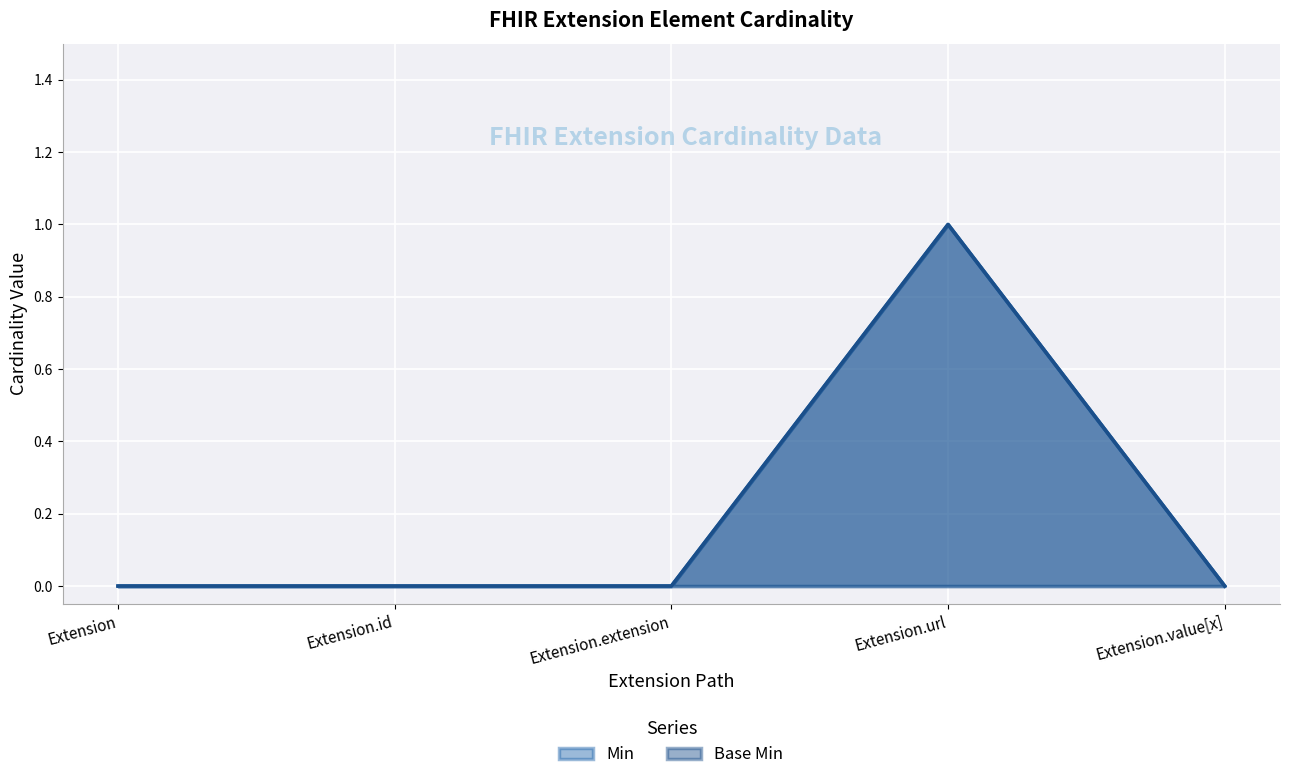

Reading left to right, extract all data points from this chart.

Min: 0	0	0	1	0
Base Min: 0	0	0	1	0